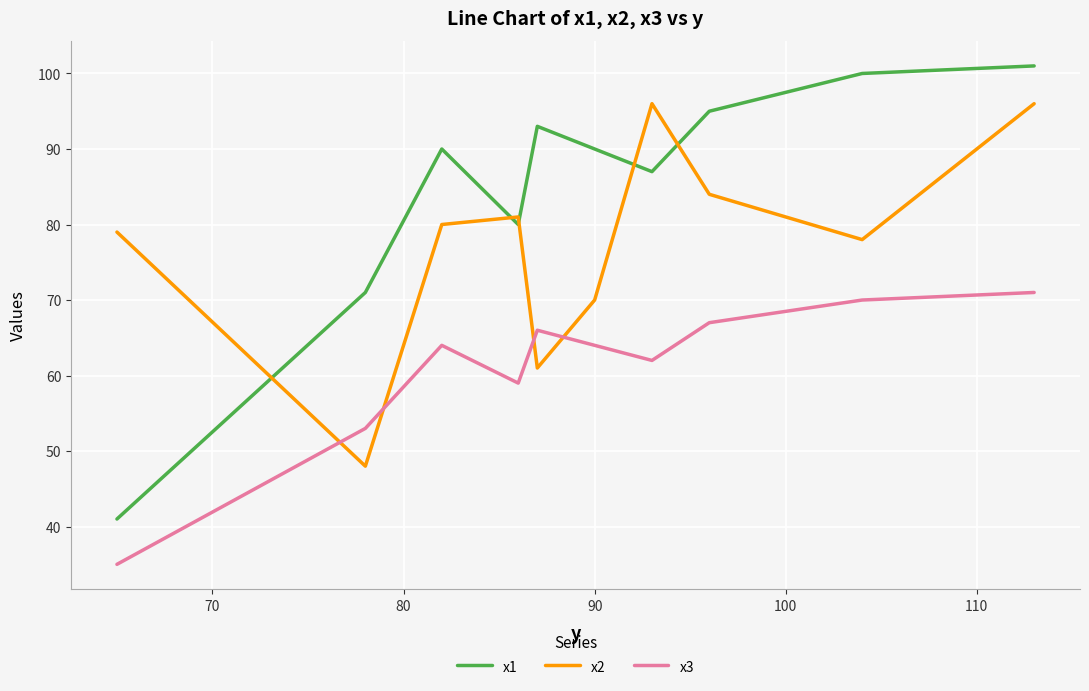

List the series in order of their overall mean, highest first.

x1, x2, x3